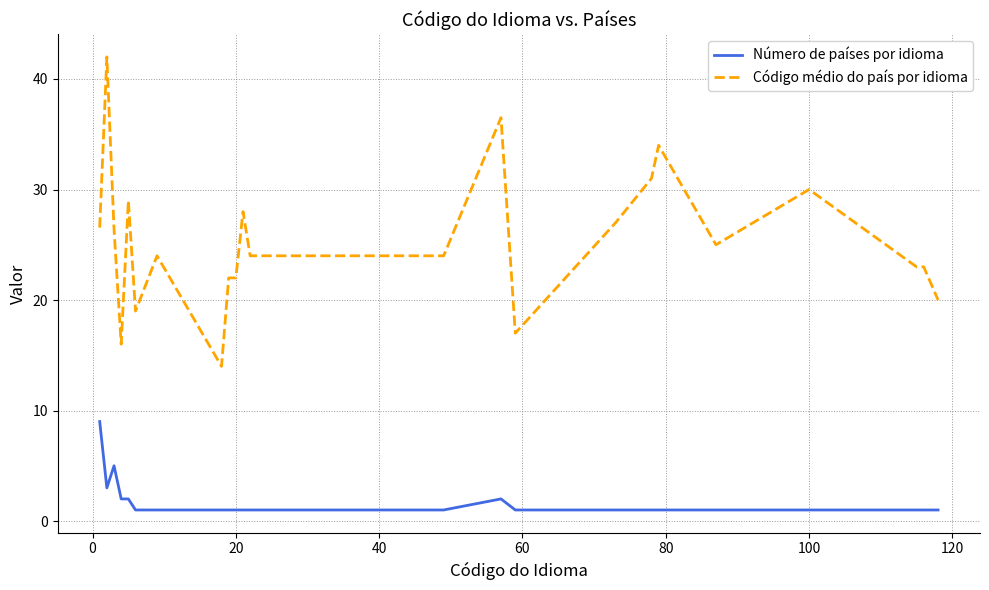

What is the difference between the maximum and minimum values in the Código médio do país por idioma series?

28.0